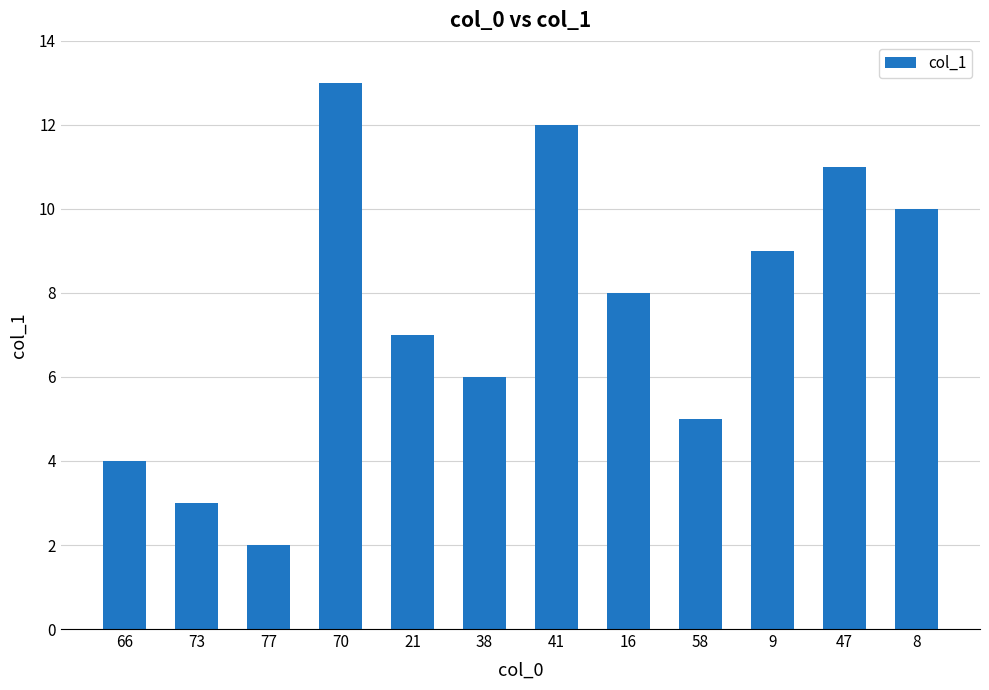

Count the number of data series in this chart.

1